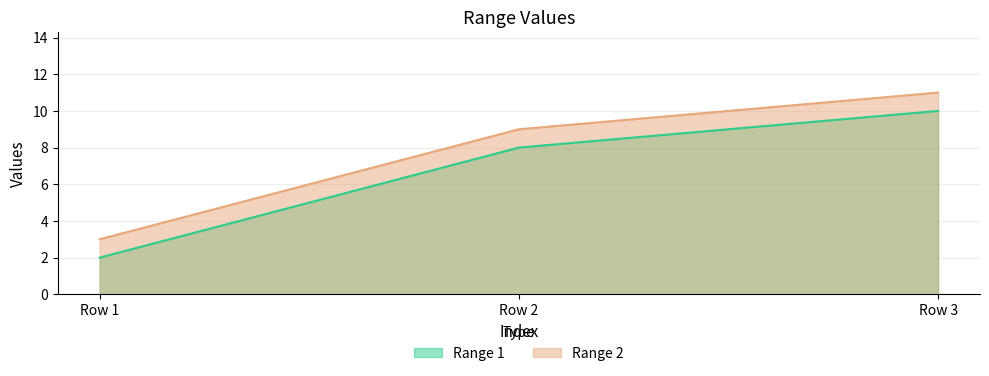

What is the lowest value of the Range 1 series?

2